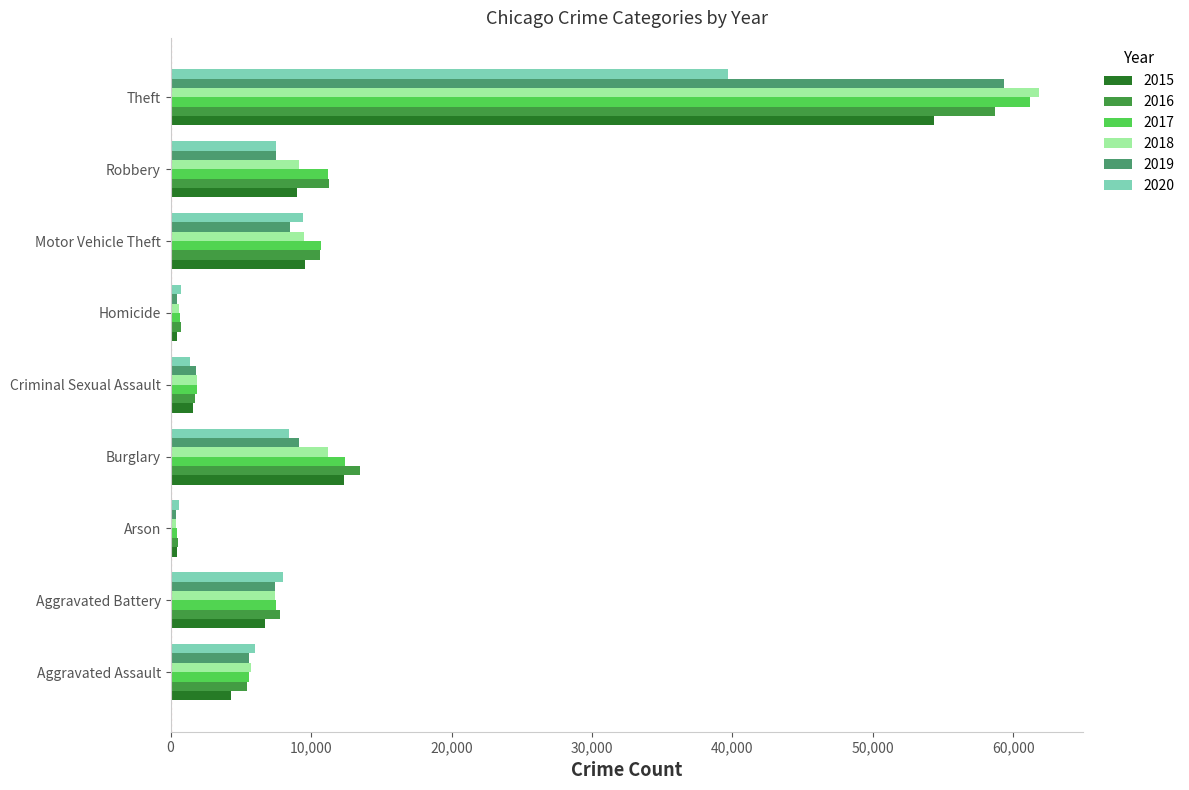

Which series has the widest spread of values?

2018